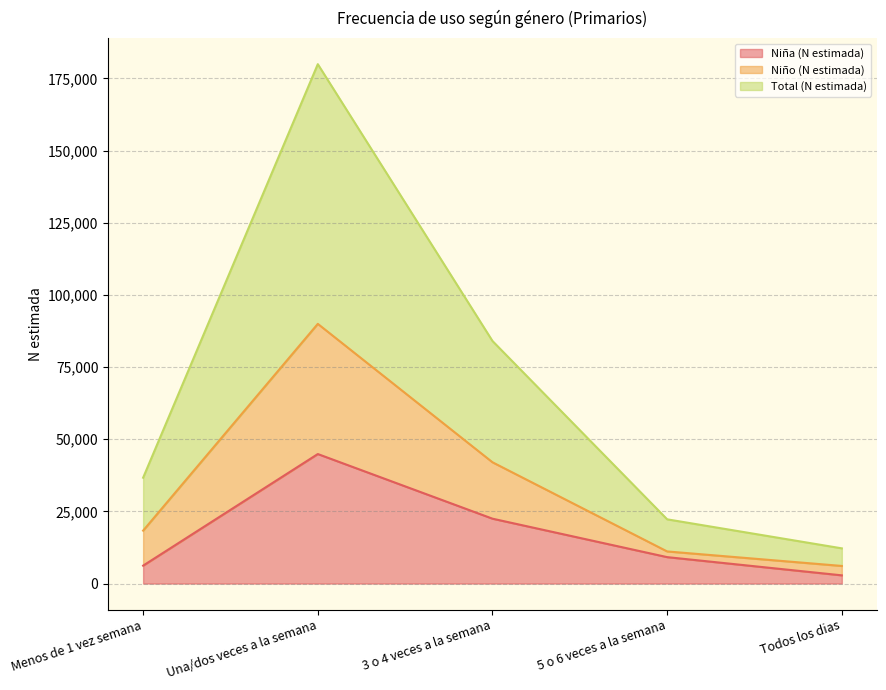

Which series has the widest spread of values?

Total (N estimada)